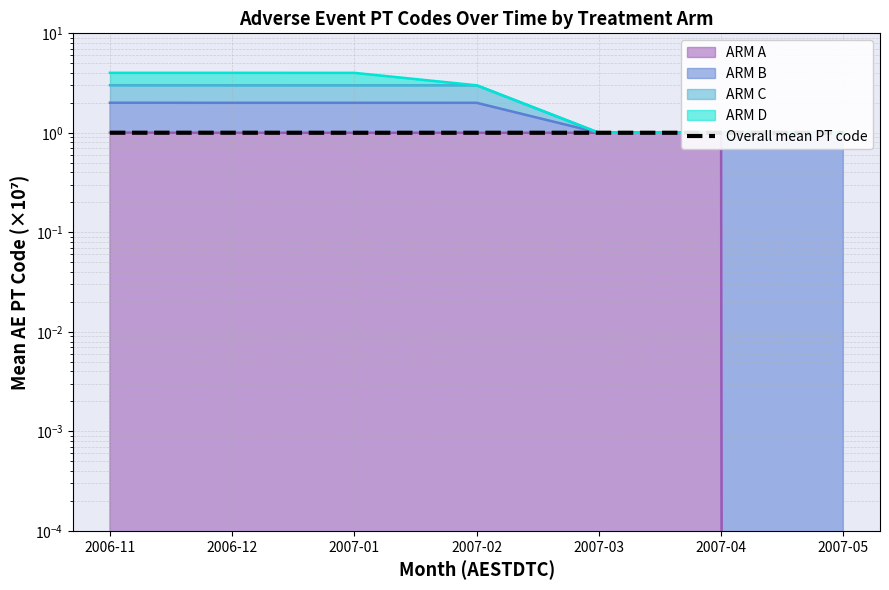

What is the average value?

1.0